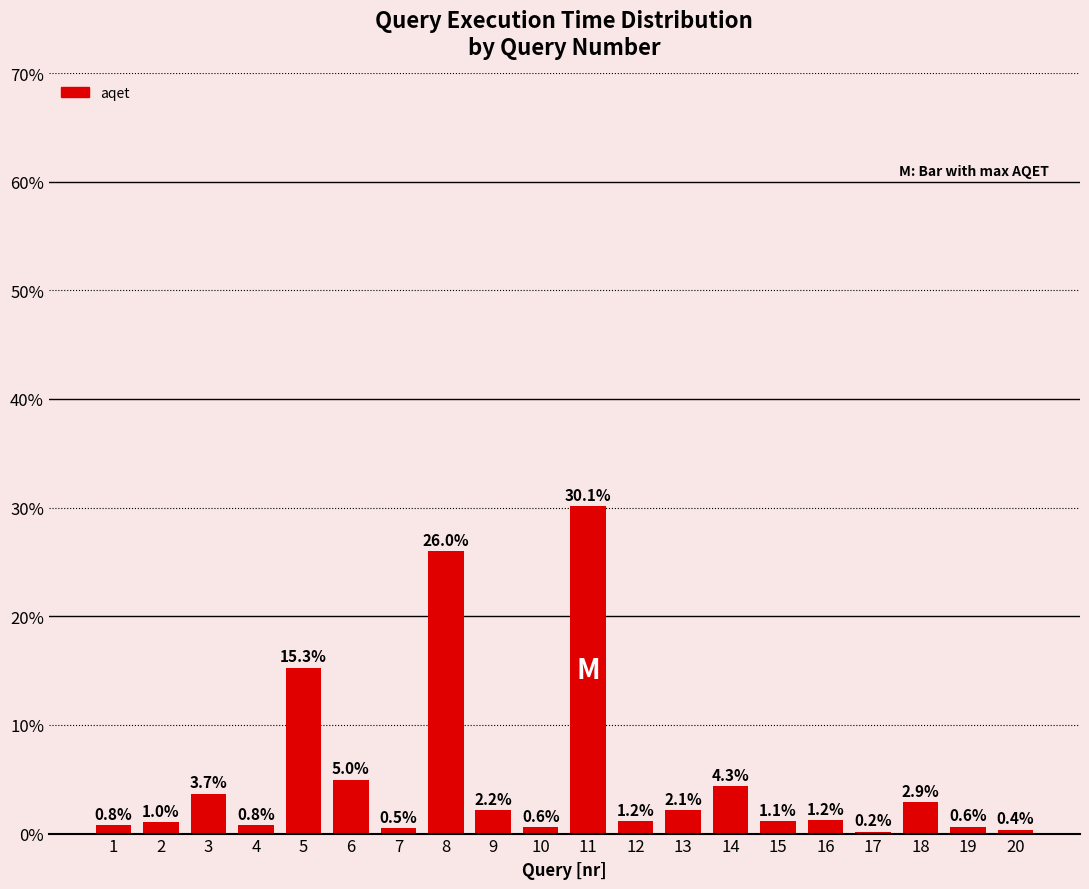

Rank the categories by value from highest to lowest.

11, 8, 5, 6, 14, 3, 18, 9, 13, 16, 12, 15, 2, 4, 1, 19, 10, 7, 20, 17